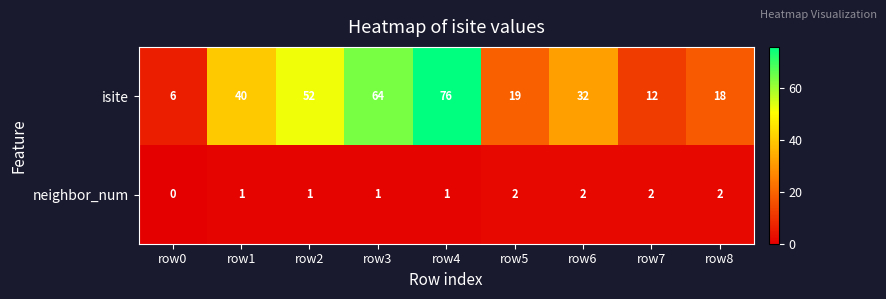

Count the neighbor_num values in the range 1 to 2.

8